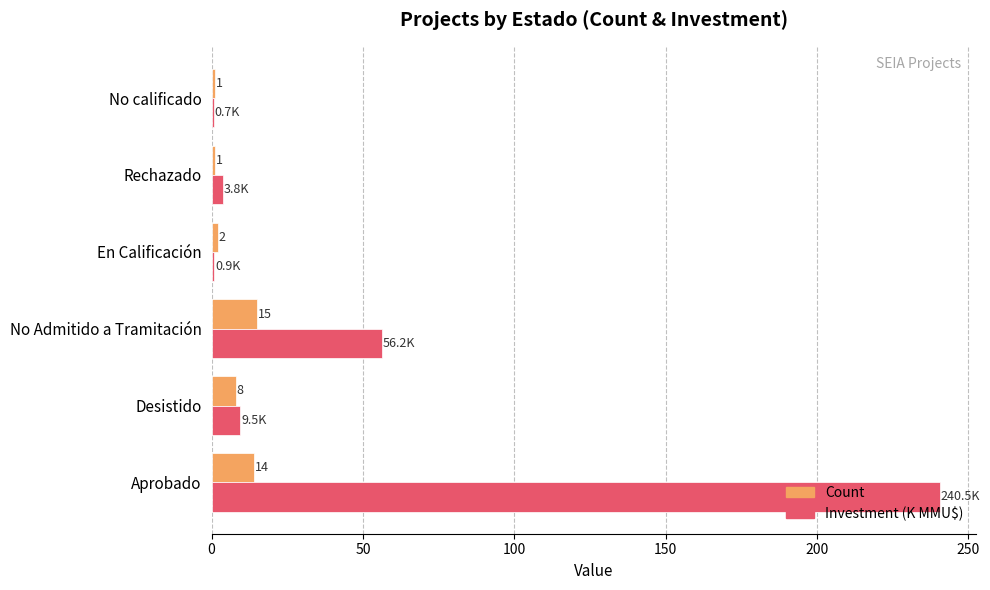

At which category is the sum across all series the highest?

Aprobado